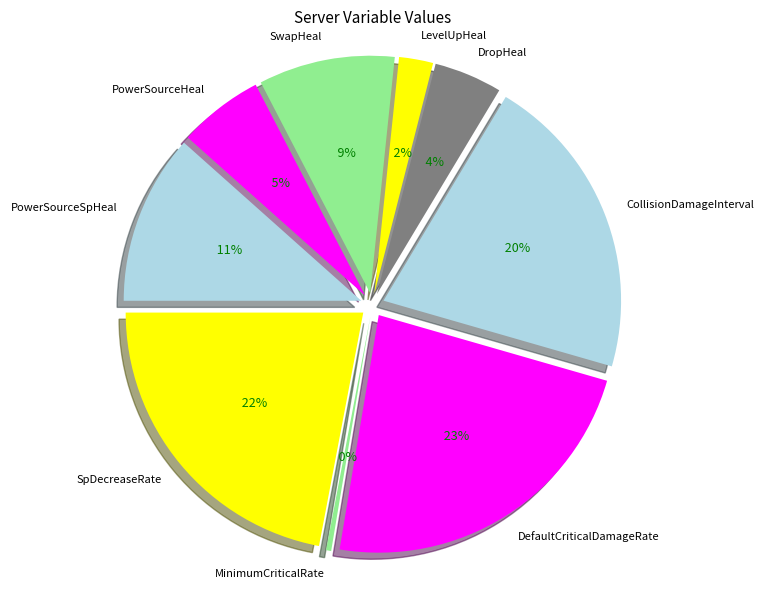

What is the largest slice in the pie chart?

DefaultCriticalDamageRate